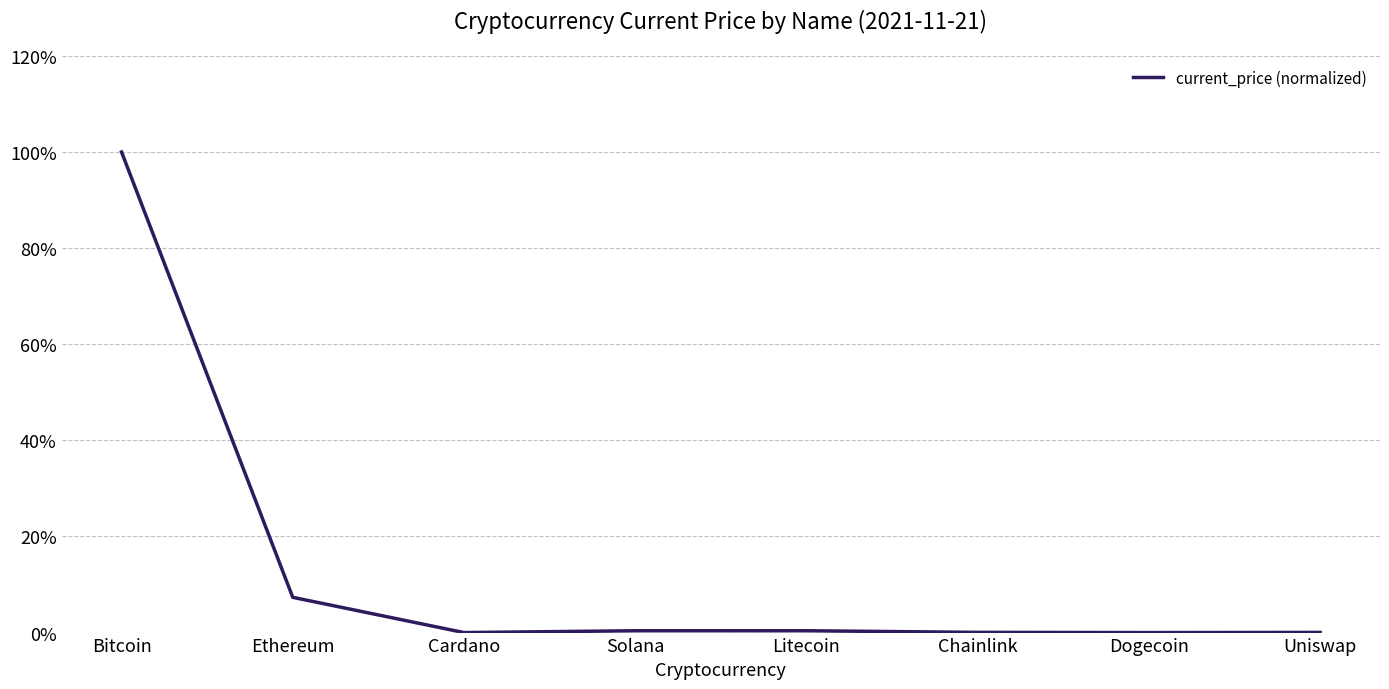

True or false: the data has more than 1 interior local peaks.

False